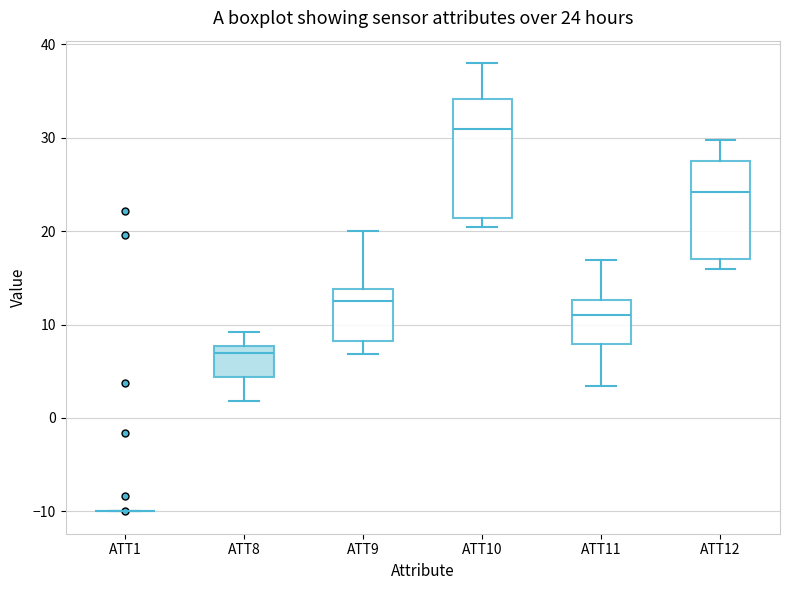

Which box is the tallest, from its lower edge to its upper edge?

ATT10